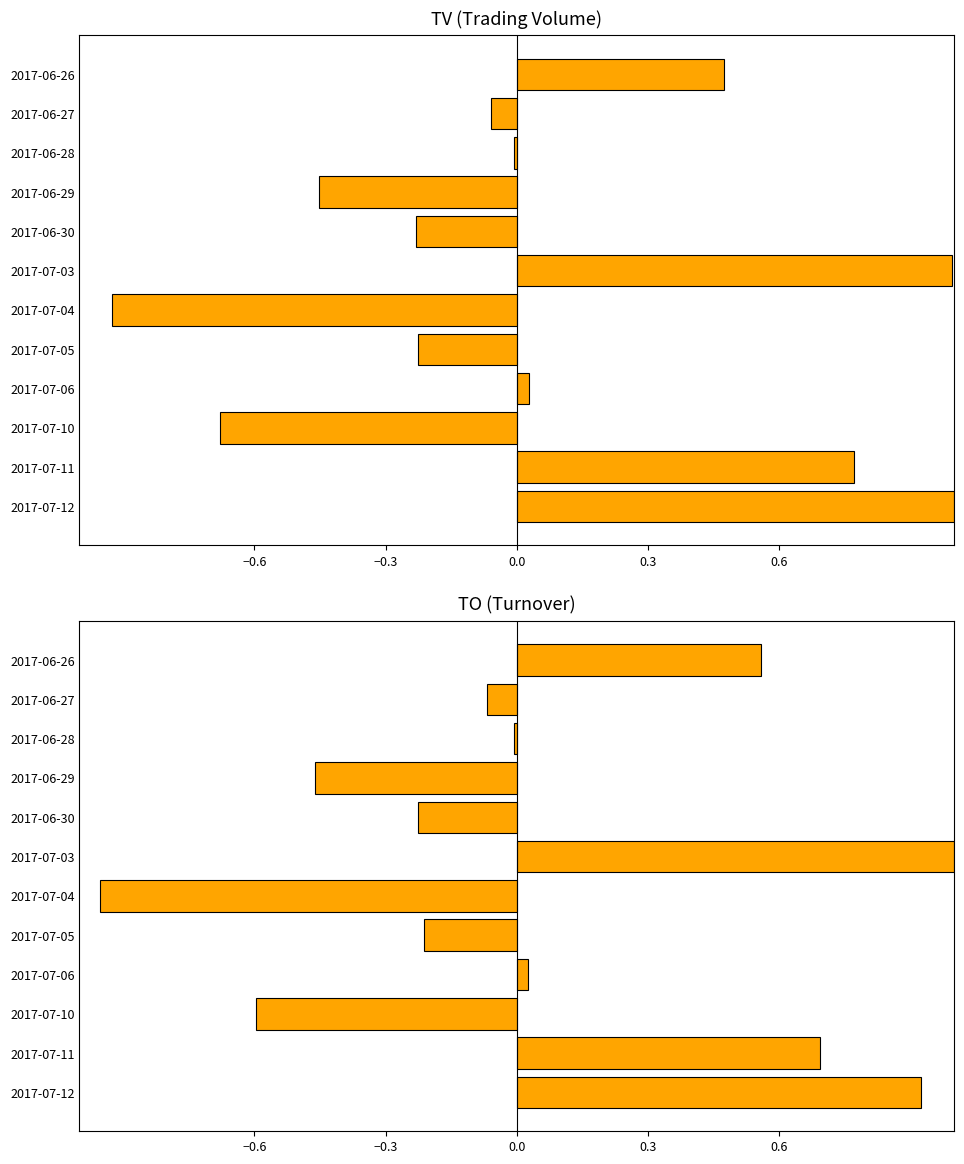

True or false: TV has a value of -0.5 at 2017-06-29.

True